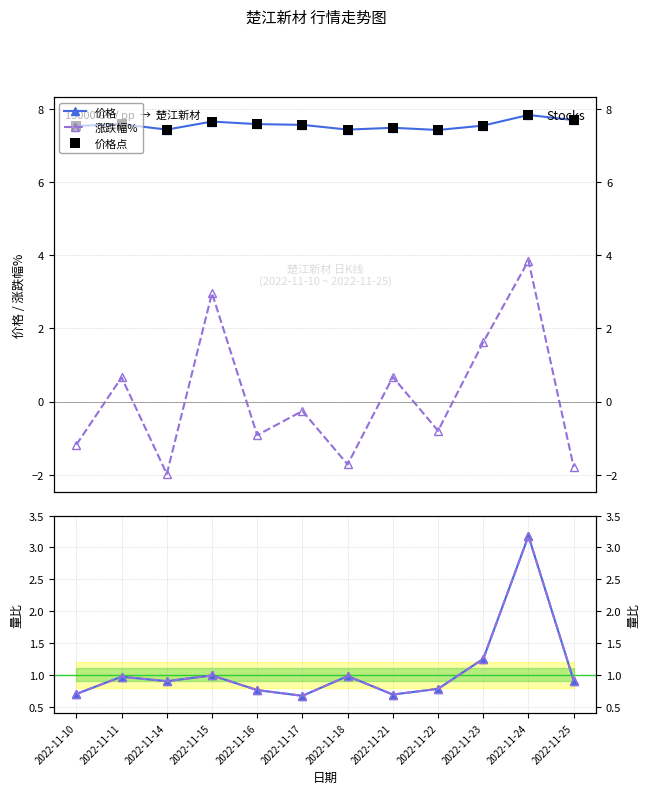

What is the maximum value for 价格?

7.8